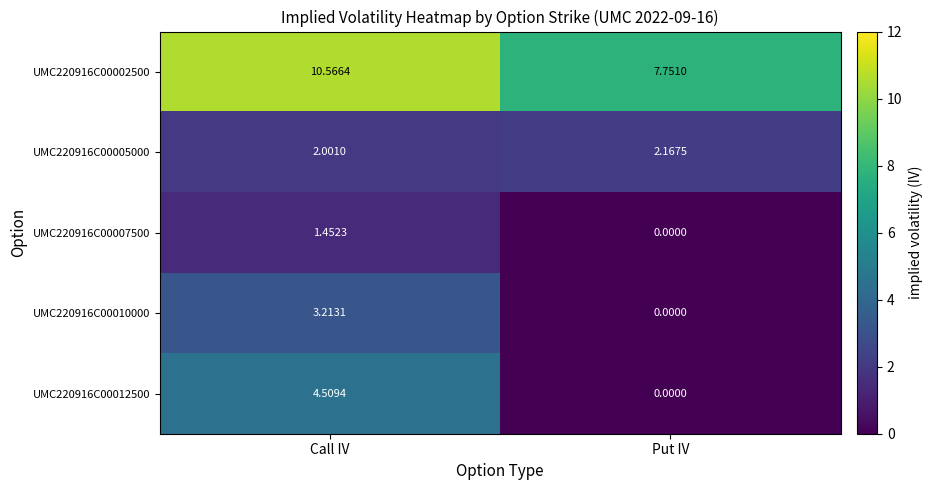

What is the total value across all series at Put IV?

9.9